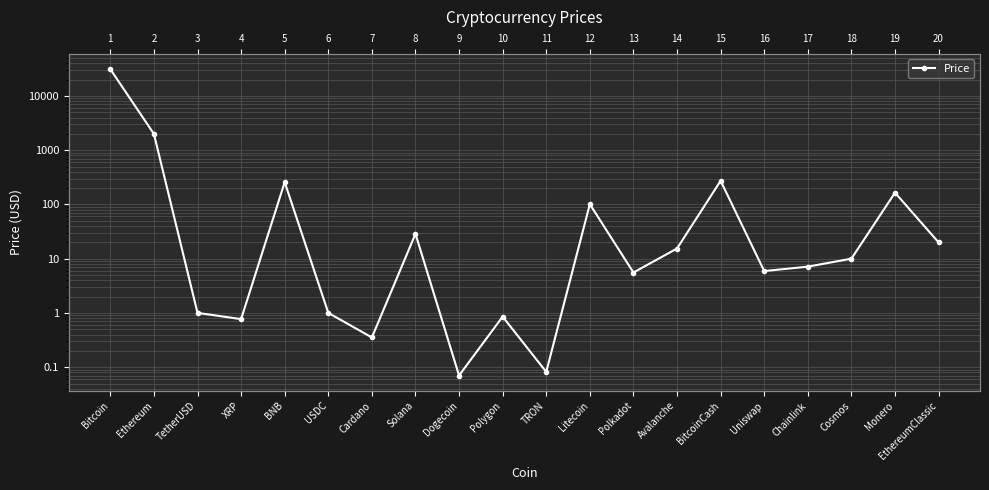

True or false: the data shows 71.6 at BNB.

False